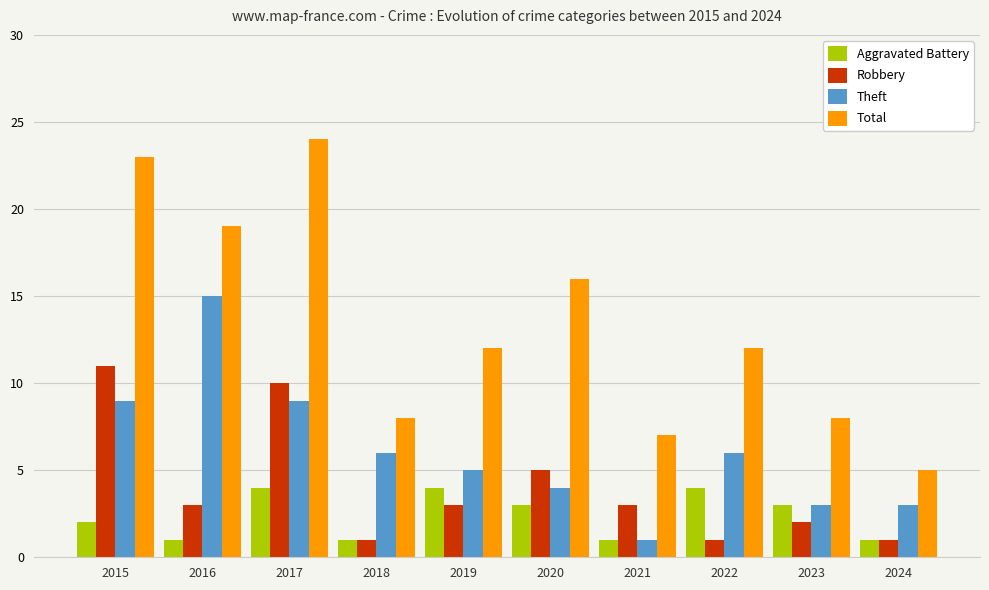

What is the sum of the Total values at 2024 and 2021?

12